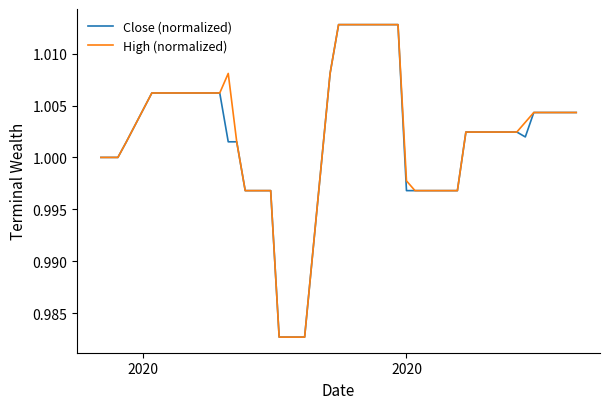

Reading left to right, what are all the values shown in this chart?

Close (normalized): 1.0	1.0	1.0	1.0	1.0	1.0	1.0	1.0	1.0	1.0	1.0	1.0	1.0	1.0	1.0	1.0	1.0	1.0	1.0	1.0	1.0	1.0	1.0	1.0	1.0	1.0	1.0	1.0	1.0	1.0	1.0	1.0	1.0	1.0	1.0	1.0	1.0	1.0	1.0	1.0
High (normalized): 1.0	1.0	1.0	1.0	1.0	1.0	1.0	1.0	1.0	1.0	1.0	1.0	1.0	1.0	1.0	1.0	1.0	1.0	1.0	1.0	1.0	1.0	1.0	1.0	1.0	1.0	1.0	1.0	1.0	1.0	1.0	1.0	1.0	1.0	1.0	1.0	1.0	1.0	1.0	1.0